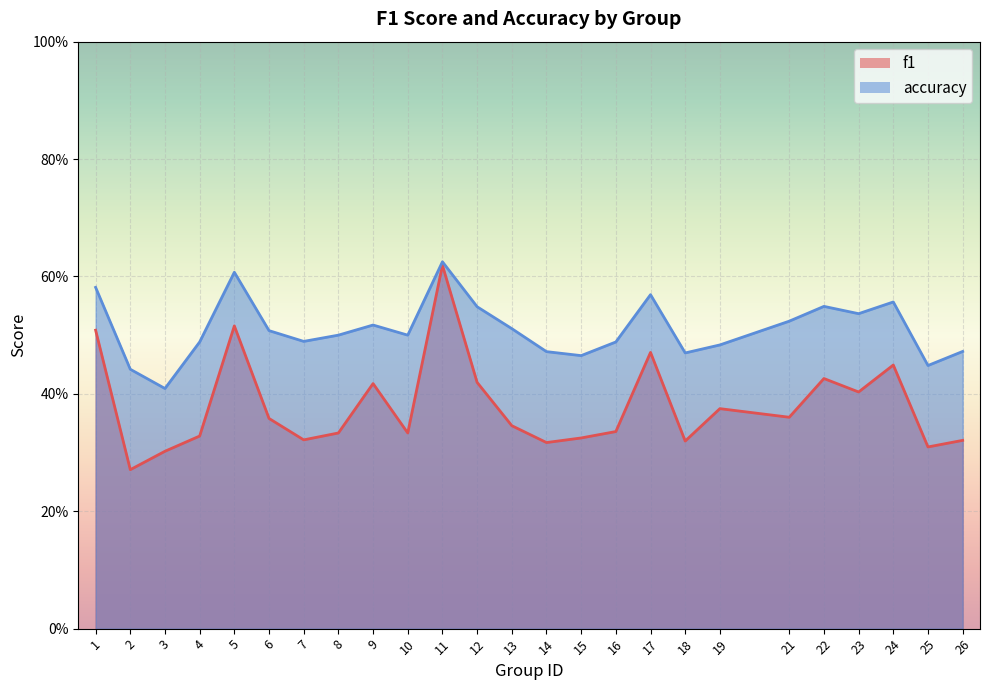

At which label is f1 closest to 0?

2